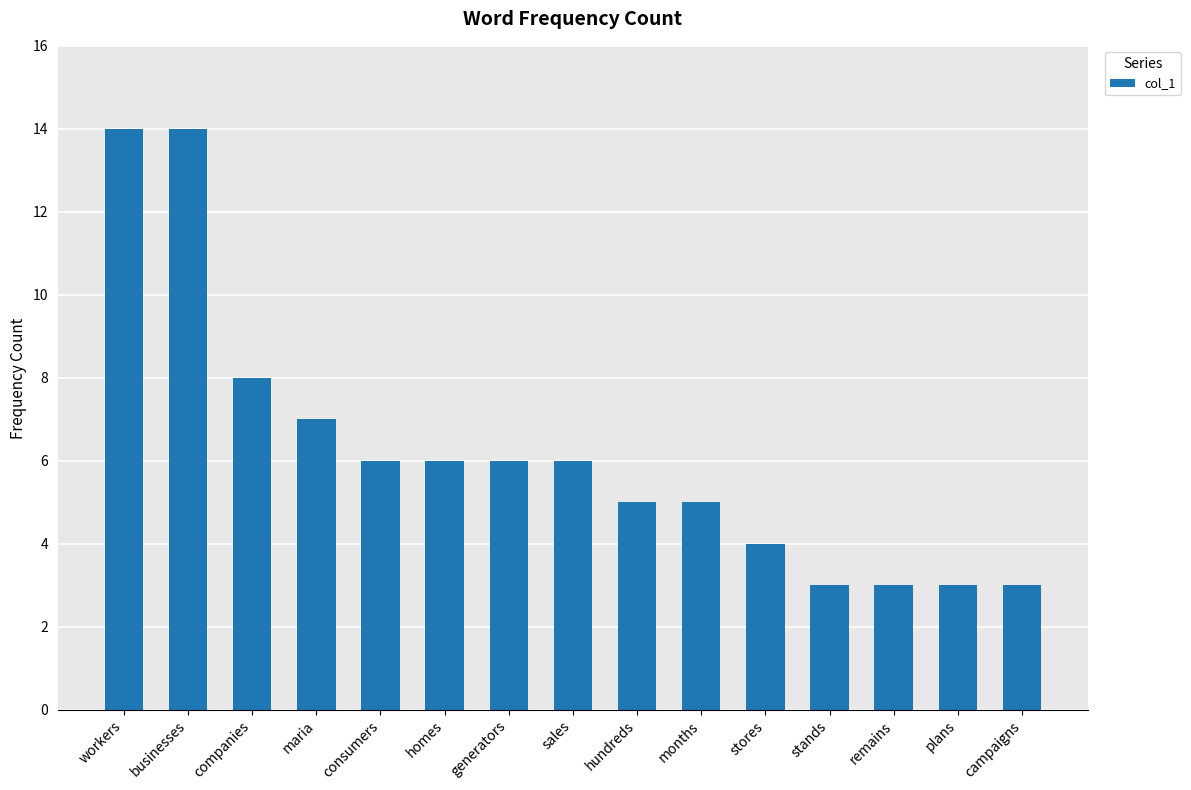

What is the ratio of the value at workers to the value at maria?

2.0